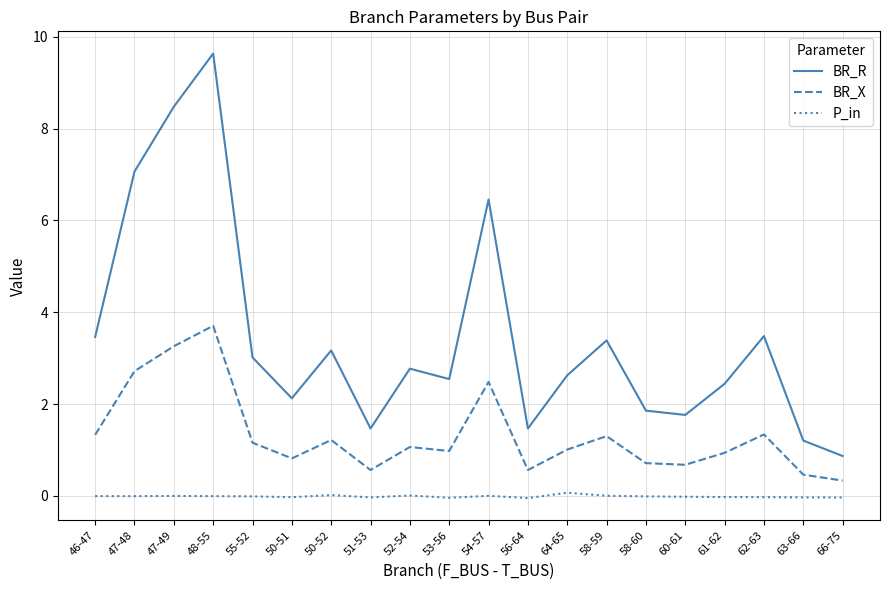

Which series has the largest total across all categories?

BR_R